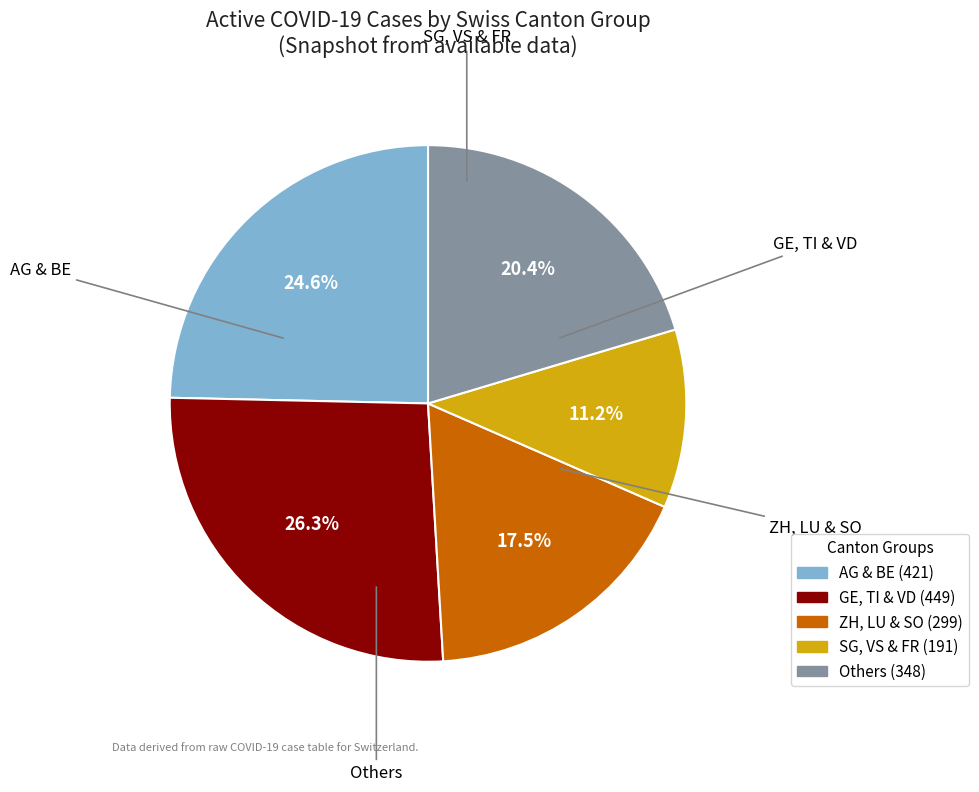

Is there a majority slice in this chart?

No